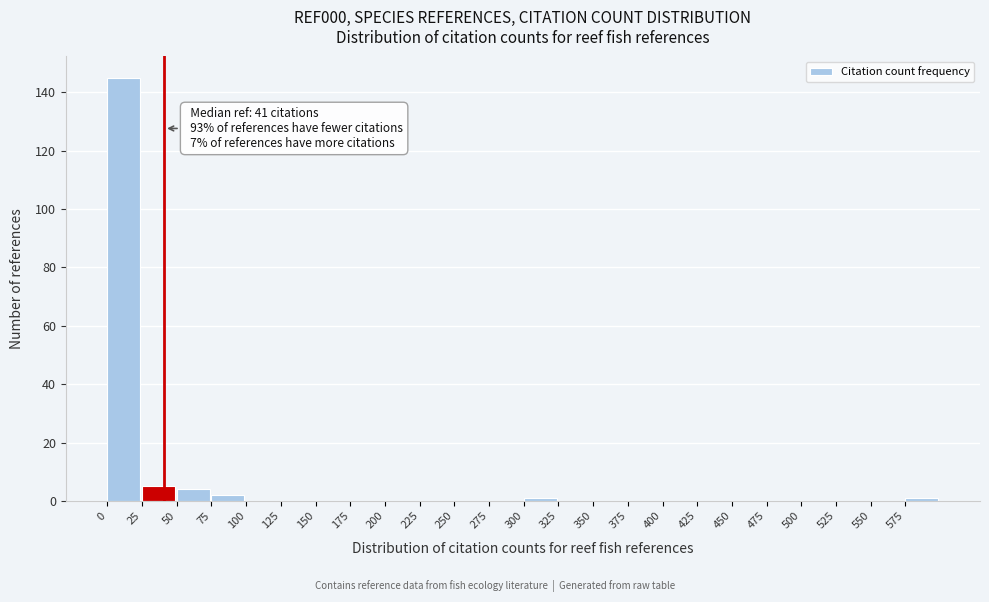

Over which range of the x-axis is the bar tallest?

0 to 25